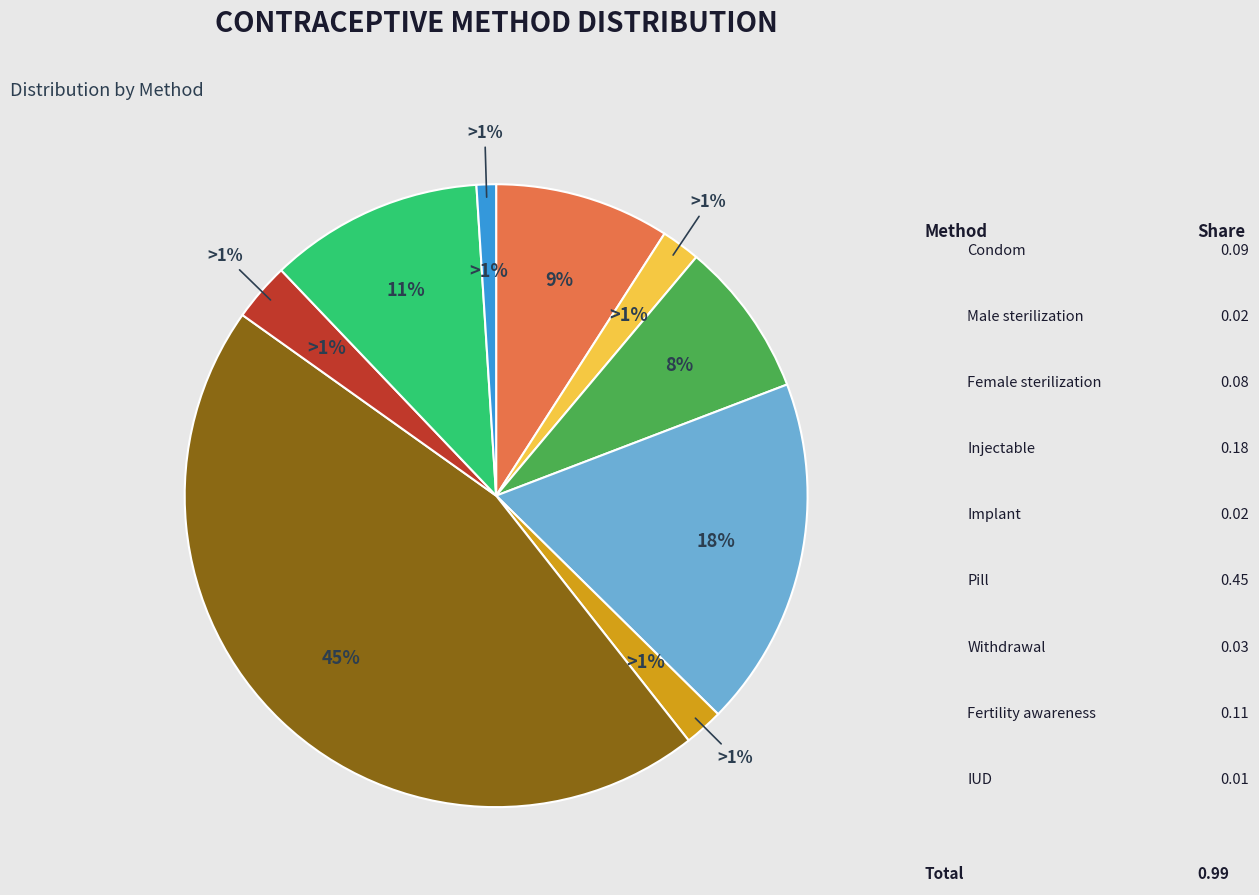

What is the change in value from Implant to Pill?

+0.4